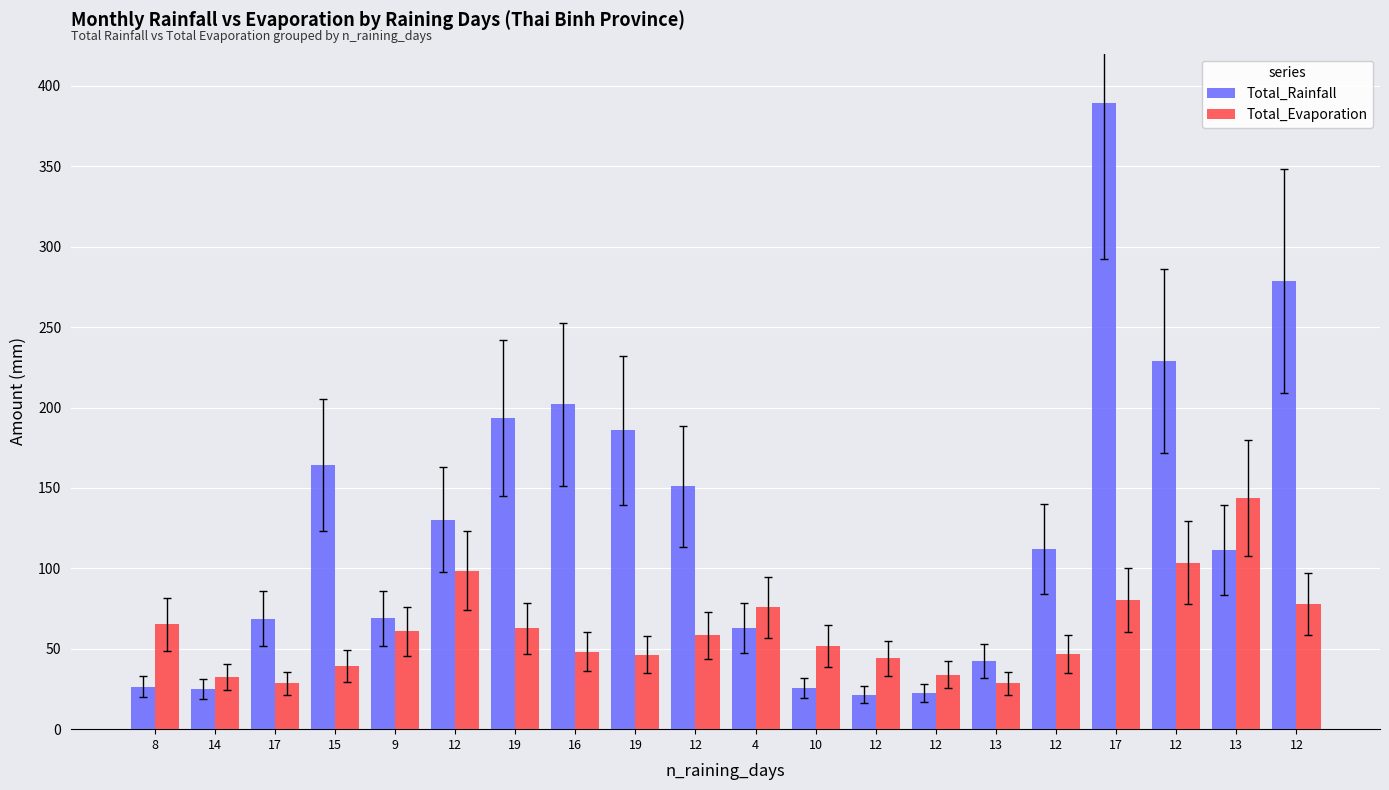

What are all the series names shown in the legend?

Total_Rainfall, Total_Evaporation